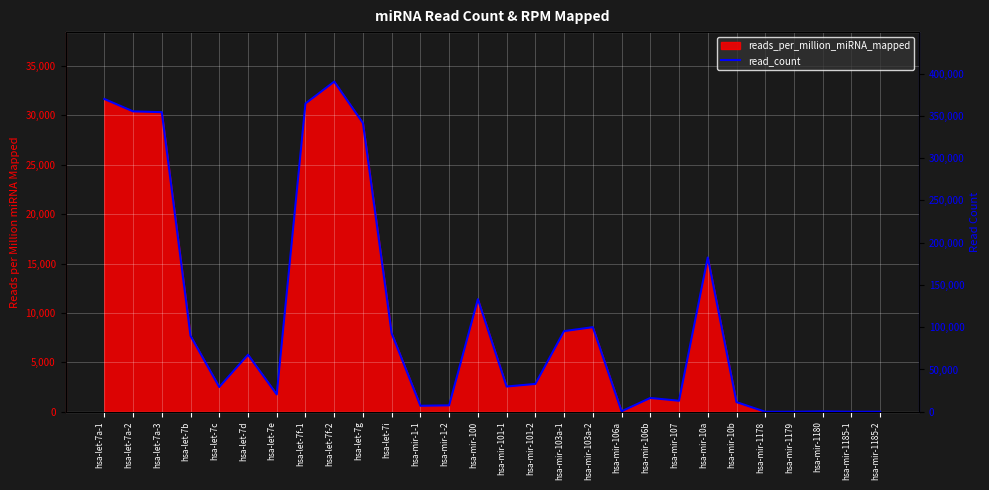

Reading left to right, list all the values displayed in this chart.

hsa-let-7a-1=369876	hsa-let-7a-2=355230	hsa-let-7a-3=354275	hsa-let-7b=89807	hsa-let-7c=29283	hsa-let-7d=67455	hsa-let-7e=20523	hsa-let-7f-1=364507	hsa-let-7f-2=390389	hsa-let-7g=341386	hsa-let-7i=92711	hsa-mir-1-1=7109	hsa-mir-1-2=7585	hsa-mir-100=133151	hsa-mir-101-1=29849	hsa-mir-101-2=32928	hsa-mir-103a-1=95366	hsa-mir-103a-2=100033	hsa-mir-106a=575	hsa-mir-106b=16341	hsa-mir-107=13018	hsa-mir-10a=182487	hsa-mir-10b=11425	hsa-mir-1178=2	hsa-mir-1179=21	hsa-mir-1180=384	hsa-mir-1185-1=7	hsa-mir-1185-2=15